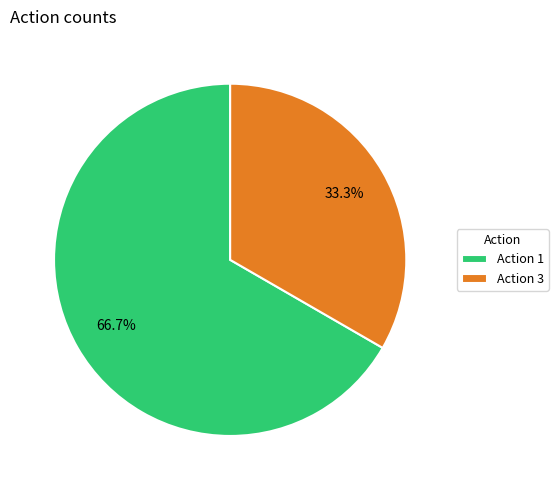

Which slice is the smallest?

Action 3